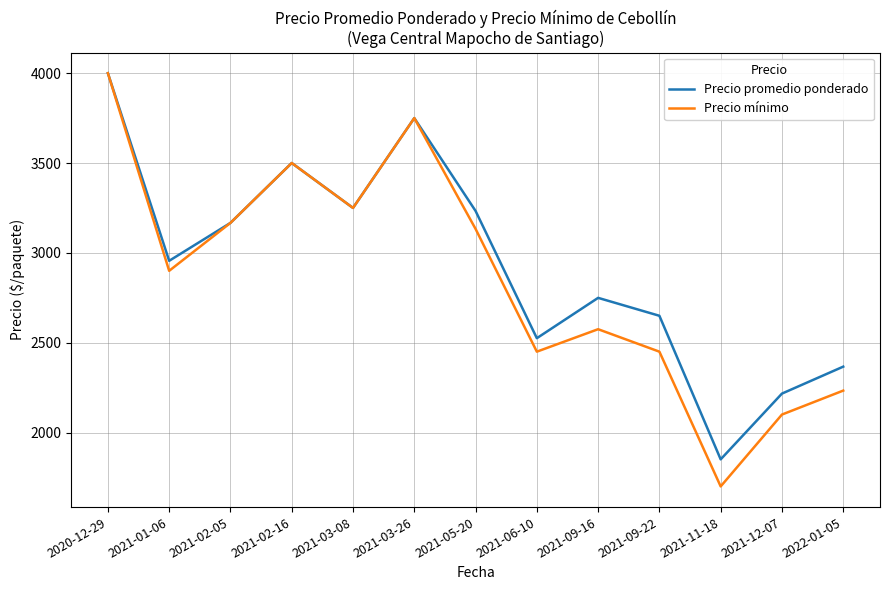

In Precio mínimo, how many points are higher than both neighbors (excluding endpoints)?

3